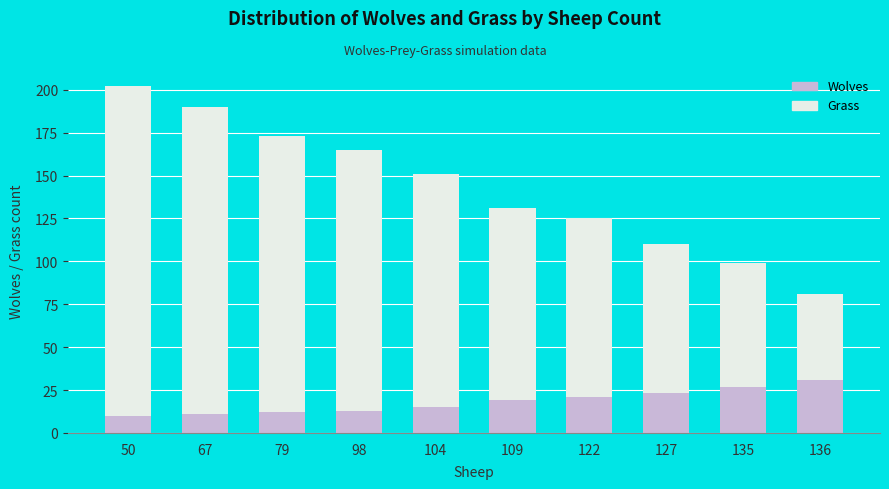

At which label does Grass reach its peak?

50